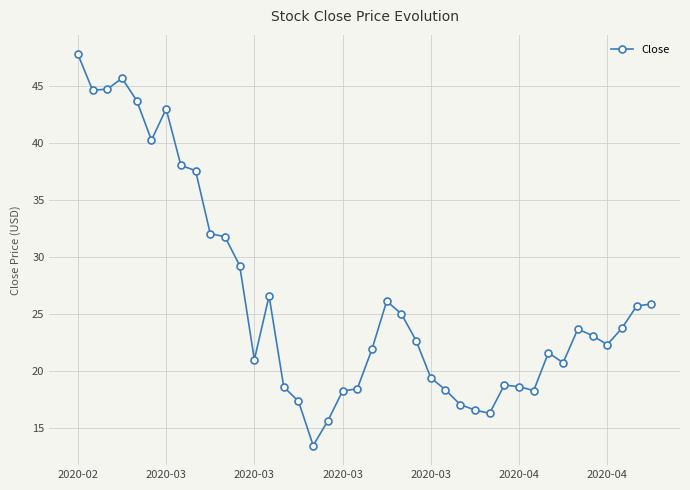

What is the greatest value displayed?

47.8